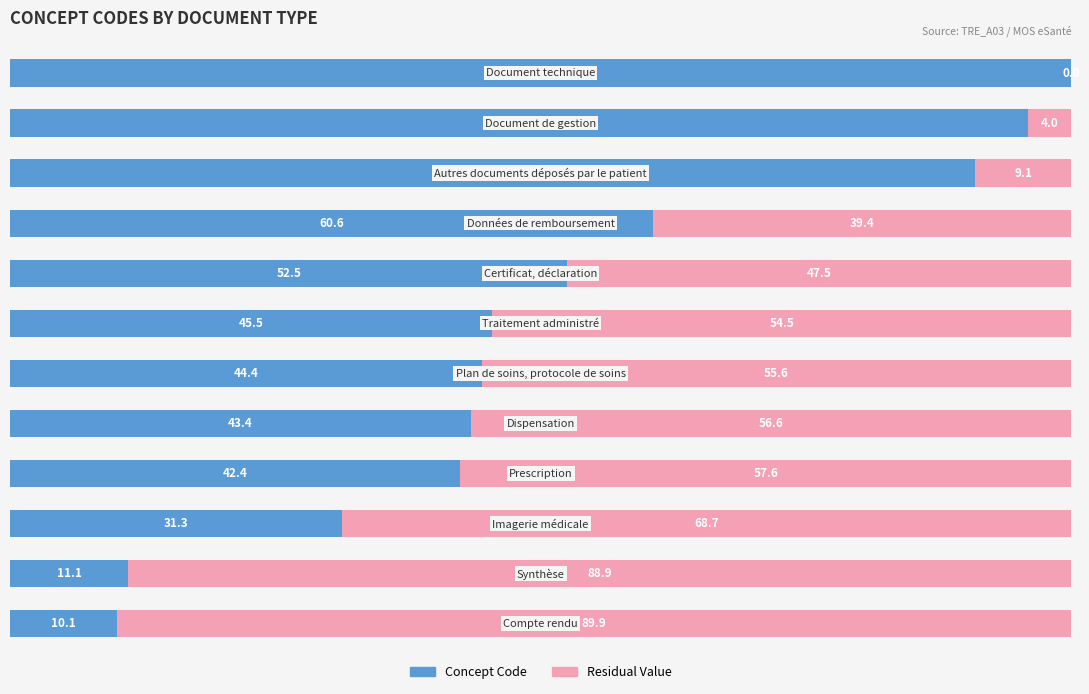

How many categories are shown in the chart?

12